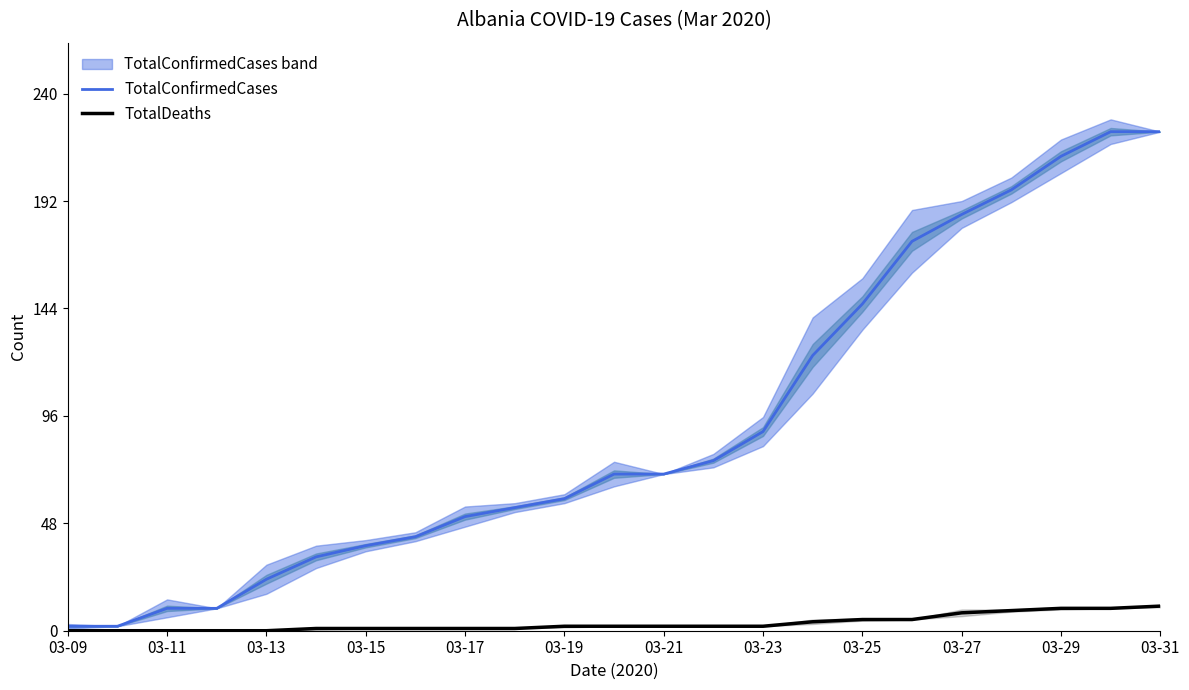

True or false: TotalConfirmedCases has more than 2 interior local peaks.

False